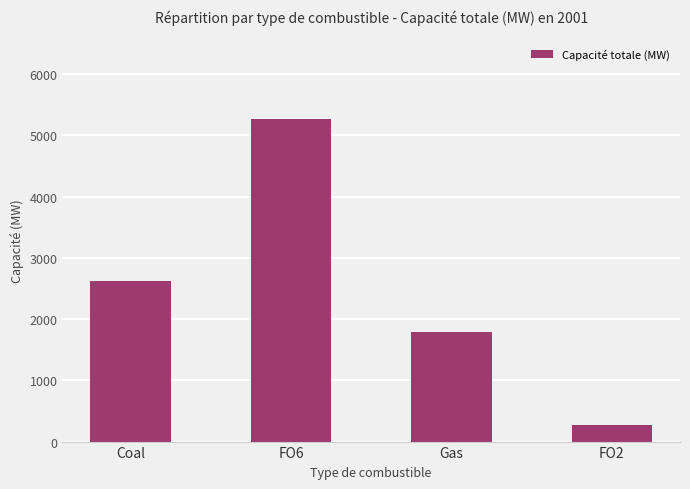

Does the chart contain stacked bars?

No